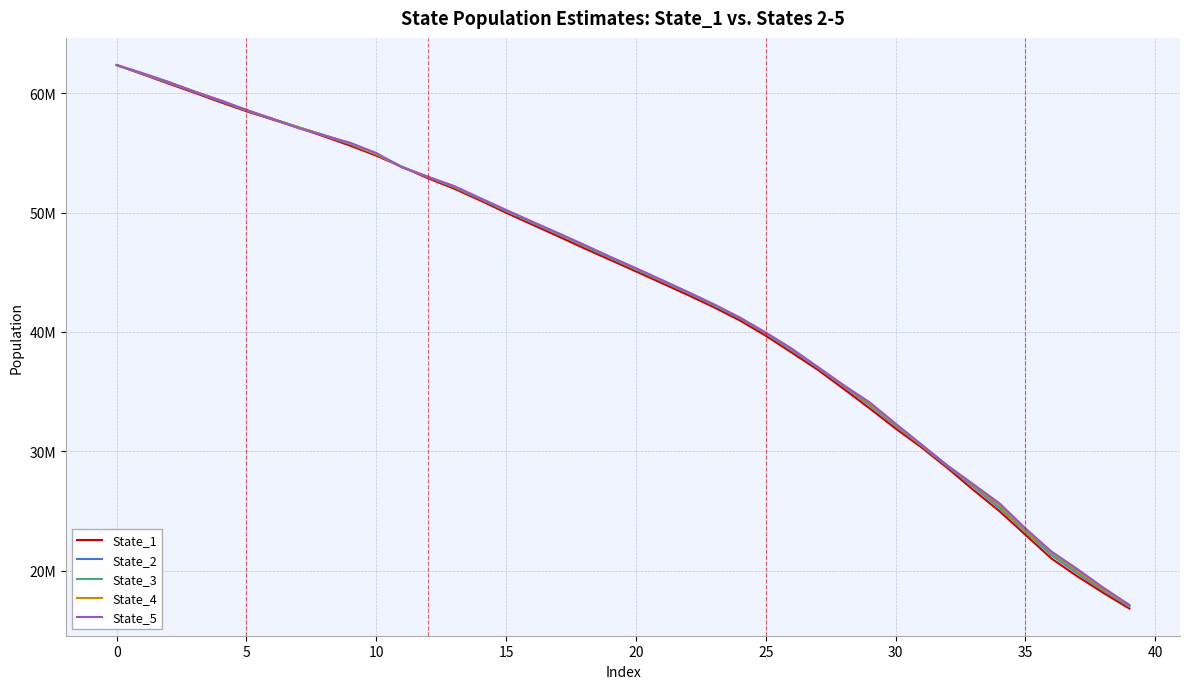

What are all the series names shown in the legend?

State_1, State_2, State_3, State_4, State_5